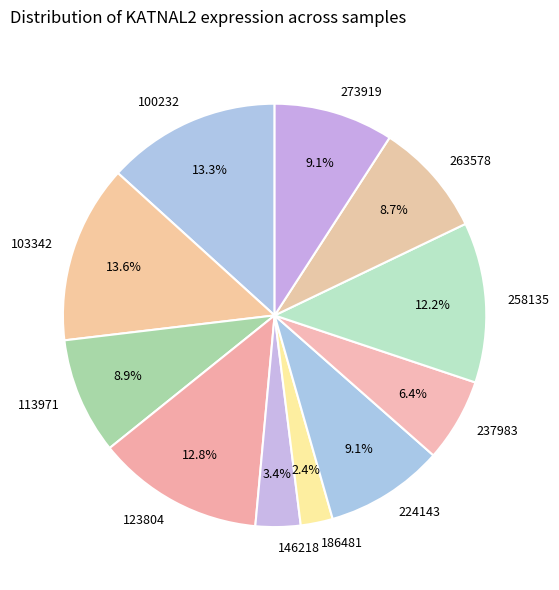

To the nearest percent, what is the average slice percentage?

9%